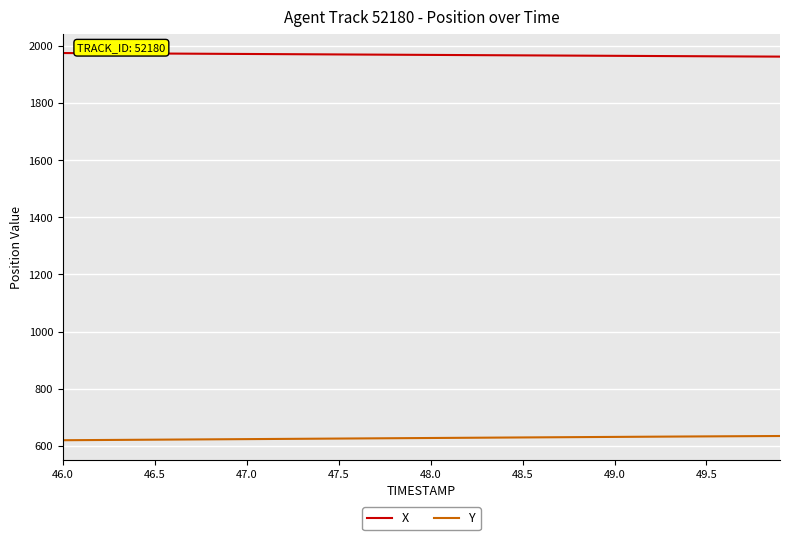

Rank the series by their maximum value, from lowest to highest.

Y, X